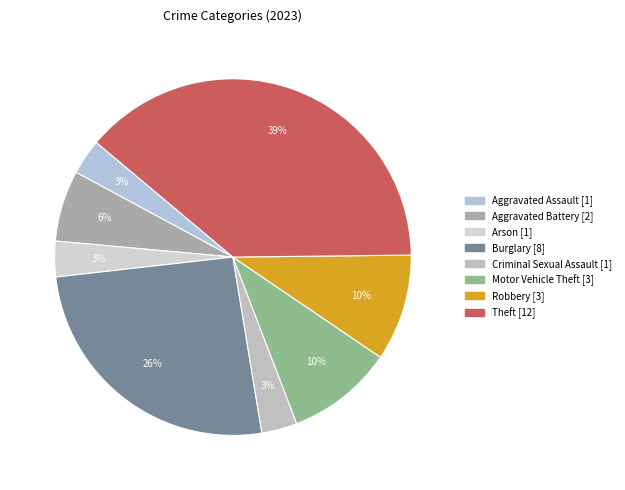

How many segments does this pie chart have?

8